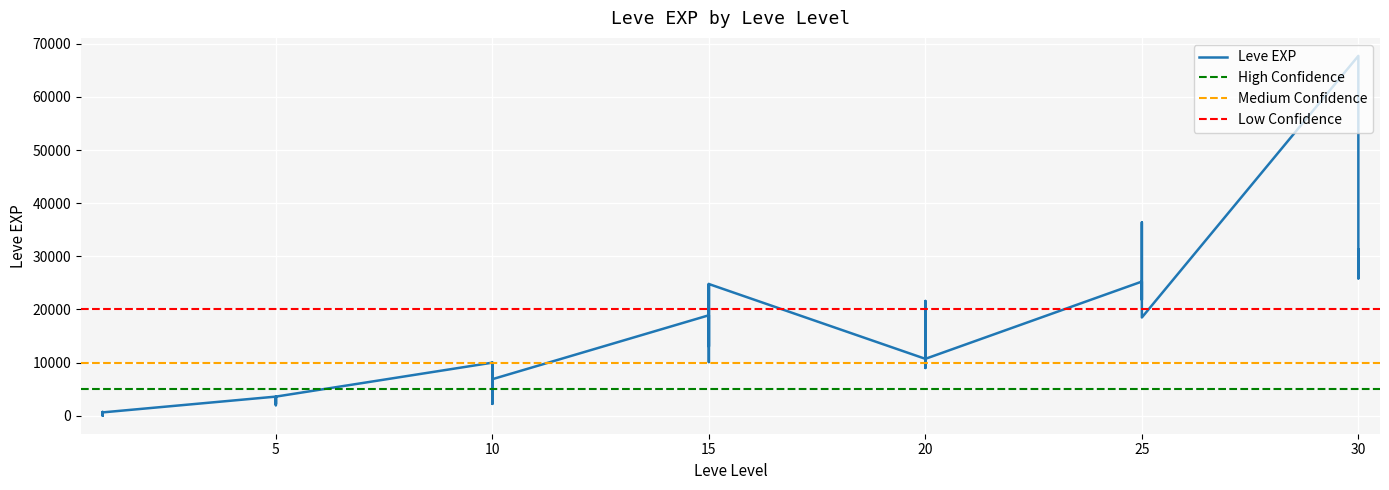

How many series are shown in this chart?

1